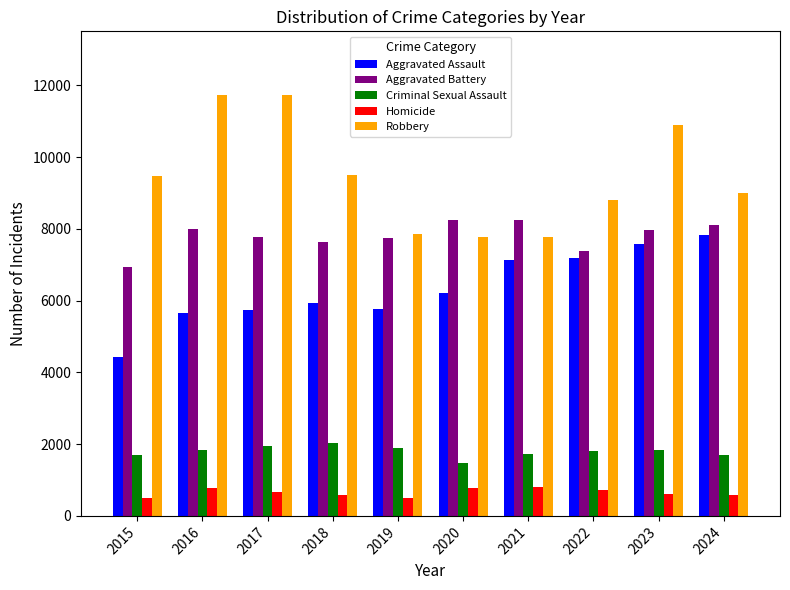

What is the lowest value of the Aggravated Assault series?

4432